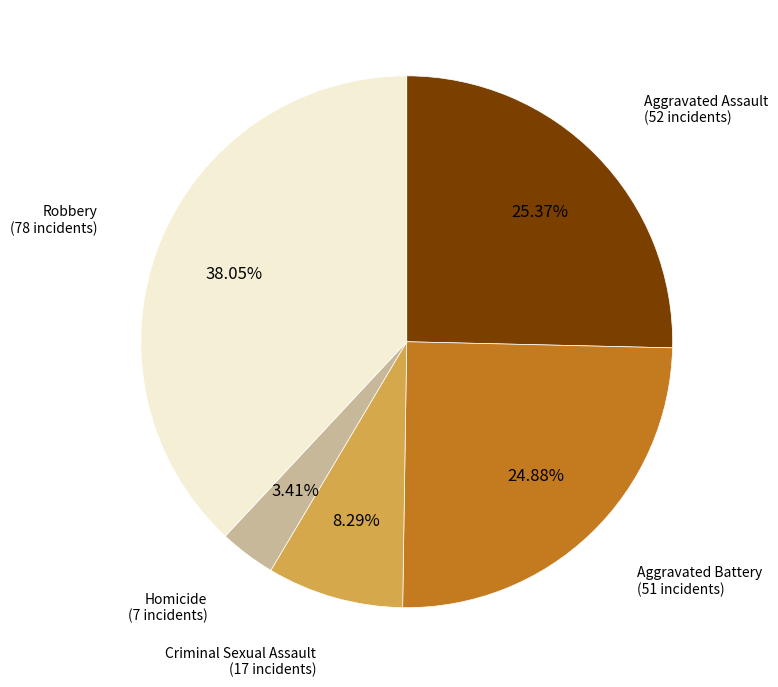

Which category has the biggest portion of the pie?

Robbery